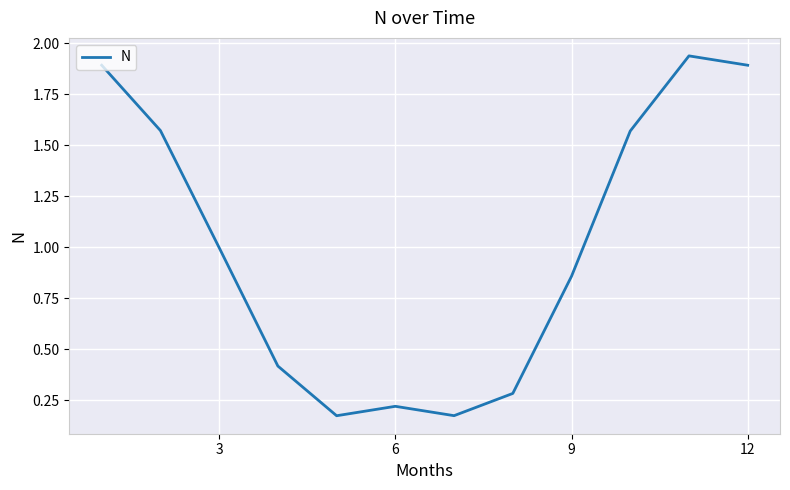

What is the difference between the maximum and minimum values?

1.8